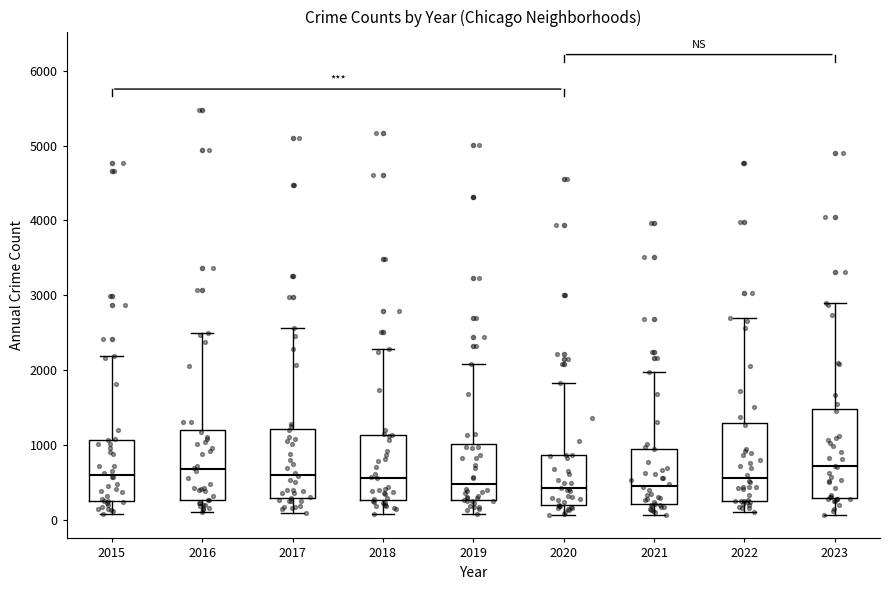

Reading left to right, read every box against the y-axis: the position of its median line, the range the box covers, and the ends of its whiskers. The values are not printed on the chart, so give them approximately, as read against the axis.

2015: median 600, box 300 to 1100, whiskers 100 to 2200
2016: median 700, box 300 to 1200, whiskers 100 to 2500
2017: median 600, box 300 to 1200, whiskers 100 to 2600
2018: median 600, box 300 to 1100, whiskers 100 to 2300
2019: median 500, box 300 to 1000, whiskers 100 to 2100
2020: median 400, box 200 to 900, whiskers 100 to 1800
2021: median 500, box 200 to 900, whiskers 100 to 2000
2022: median 600, box 300 to 1300, whiskers 100 to 2700
2023: median 700, box 300 to 1500, whiskers 100 to 2900